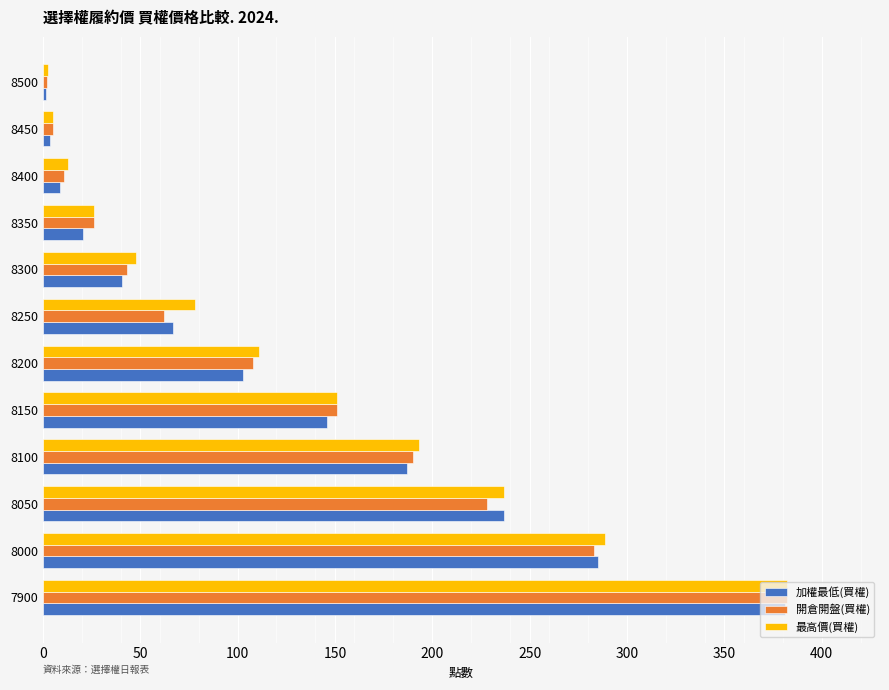

What is the average value of the 最高價(買權) series?

128.0